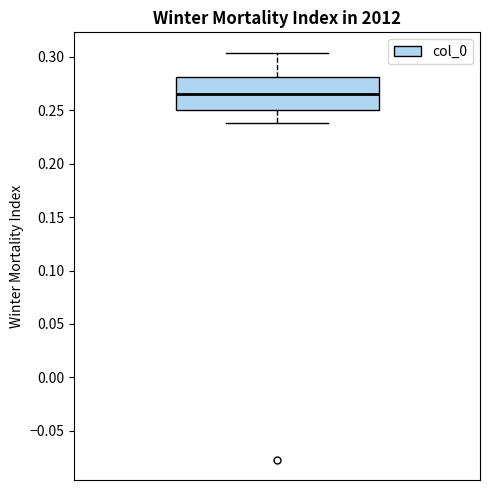

Read this box plot against the y-axis: the position of the median line, the range covered by the box, and the ends of both whiskers. The values are not printed on the chart, so give them approximately, as read against the axis.

median 0.265, box 0.250 to 0.280, whiskers 0.240 to 0.305